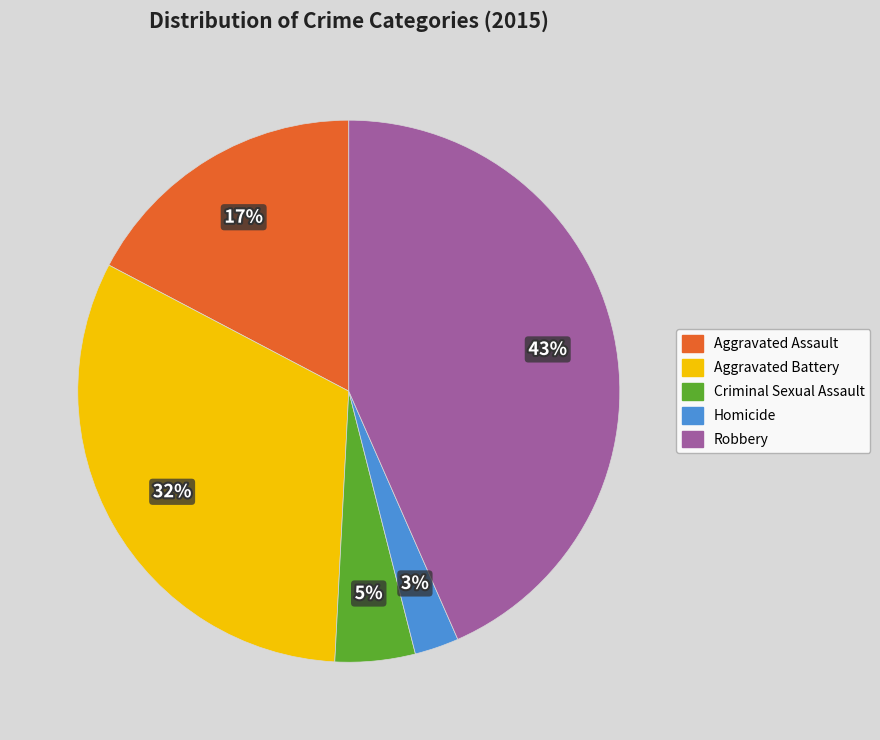

How many slices are in this pie chart?

5